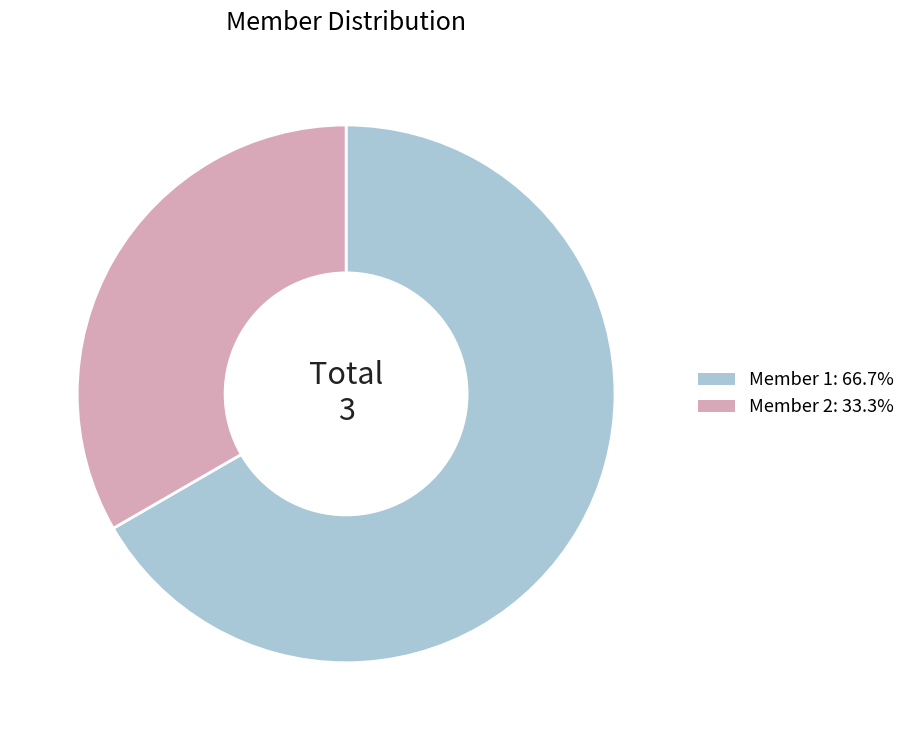

Is there a majority slice in this chart?

Yes